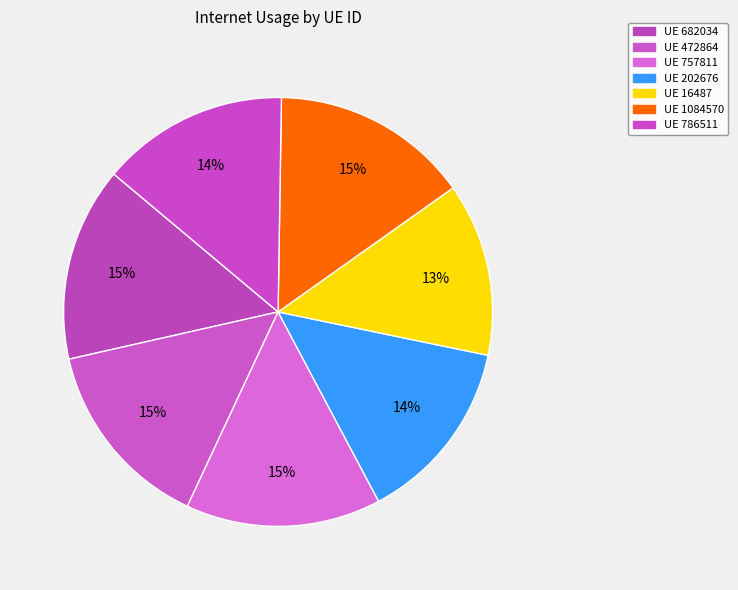

Count the number of slices in the pie.

7